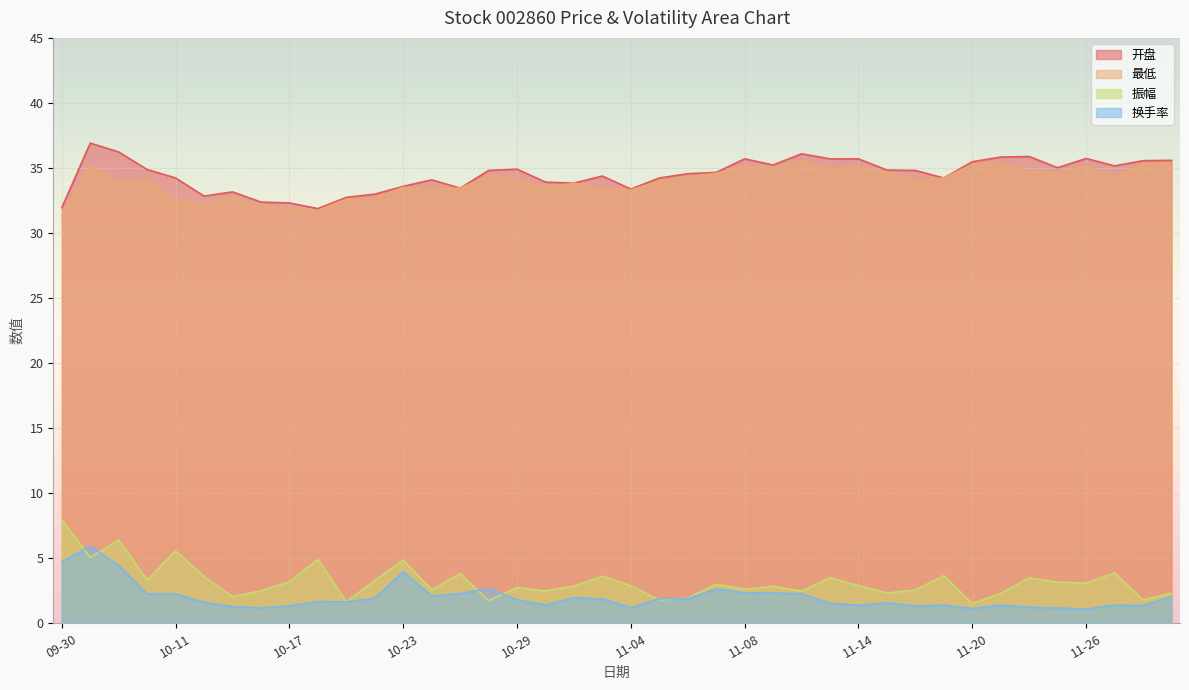

At which category is the sum across all series the highest?

10-08